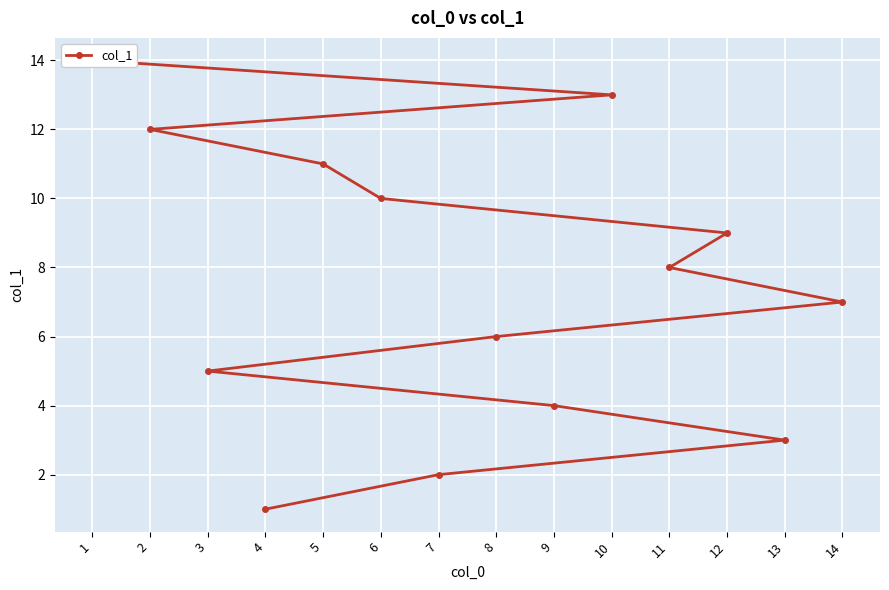

Count the number of data series in this chart.

1